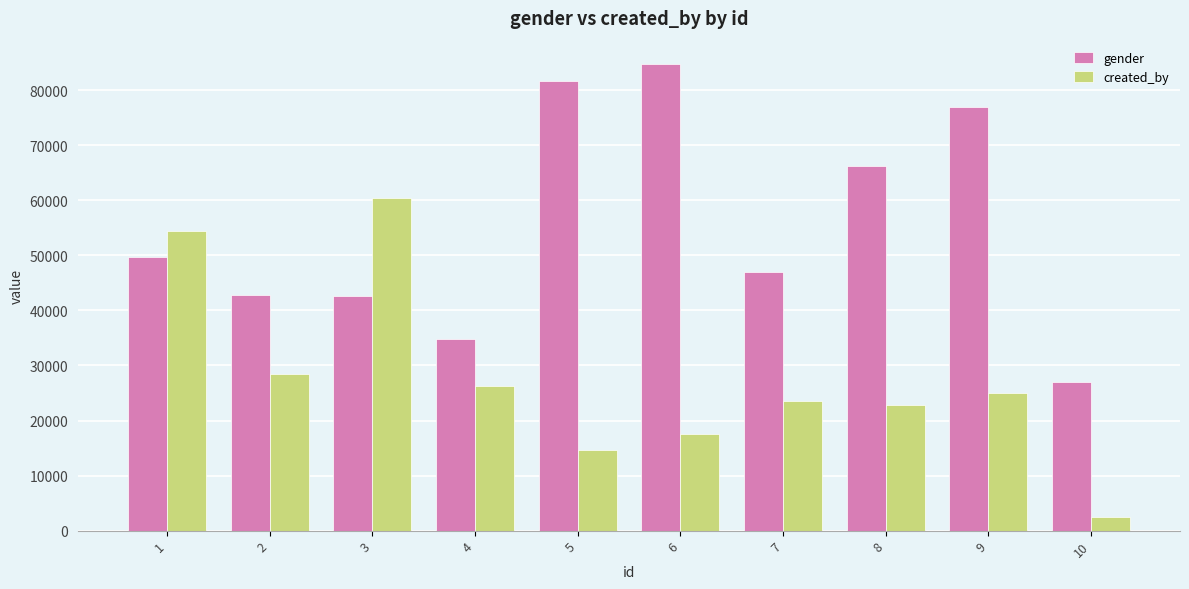

What are all the series names shown in the legend?

gender, created_by